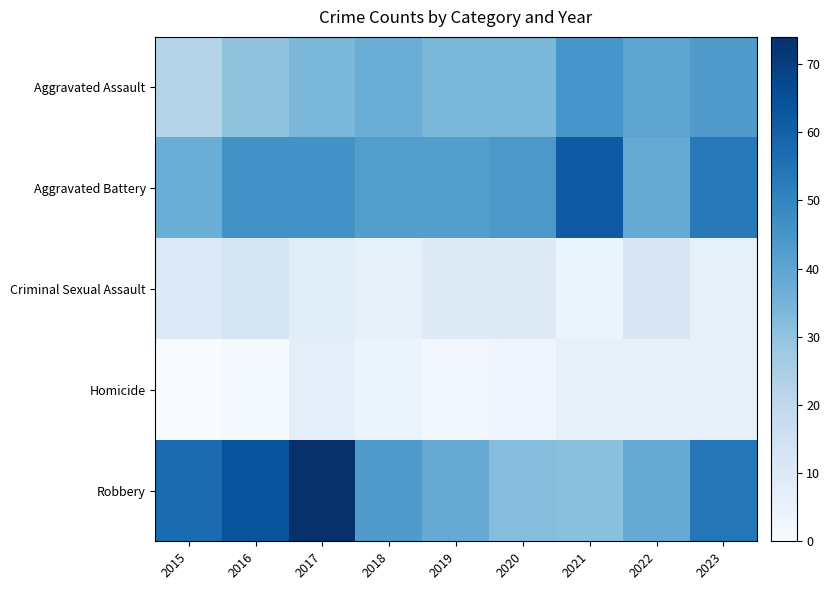

Reading left to right, list all the values displayed in this chart.

Aggravated Assault: 2015=22	2016=30	2017=34	2018=37	2019=34	2020=34	2021=45	2022=40	2023=43
Aggravated Battery: 2015=37	2016=46	2017=46	2018=42	2019=42	2020=44	2021=62	2022=38	2023=53
Criminal Sexual Assault: 2015=10	2016=13	2017=8	2018=6	2019=9	2020=9	2021=4	2022=11	2023=6
Homicide: 2015=0	2016=1	2017=7	2018=4	2019=2	2020=3	2021=6	2022=6	2023=6
Robbery: 2015=57	2016=64	2017=74	2018=43	2019=38	2020=32	2021=31	2022=38	2023=54